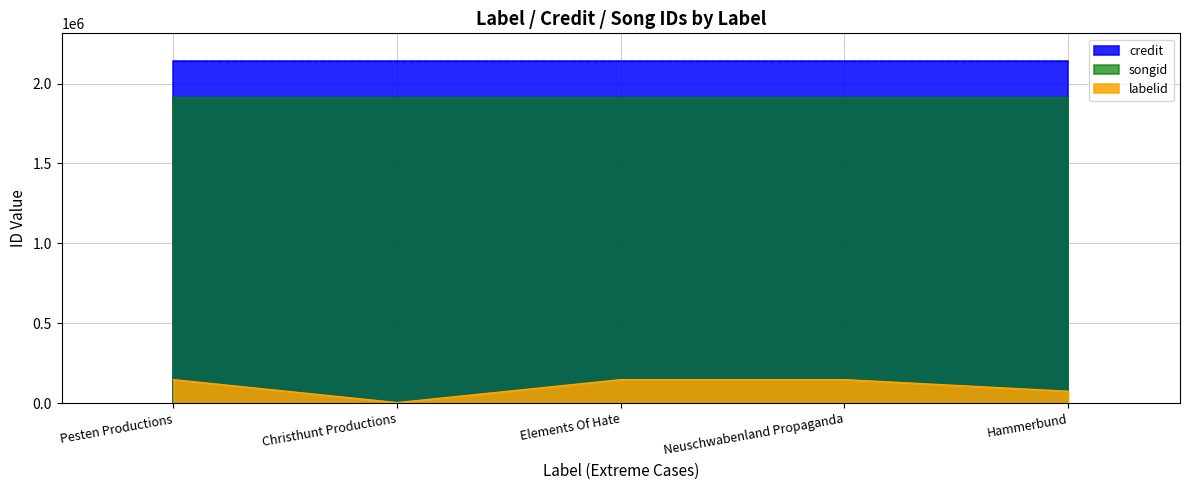

Between Hammerbund and Elements Of Hate, which is larger?

Elements Of Hate